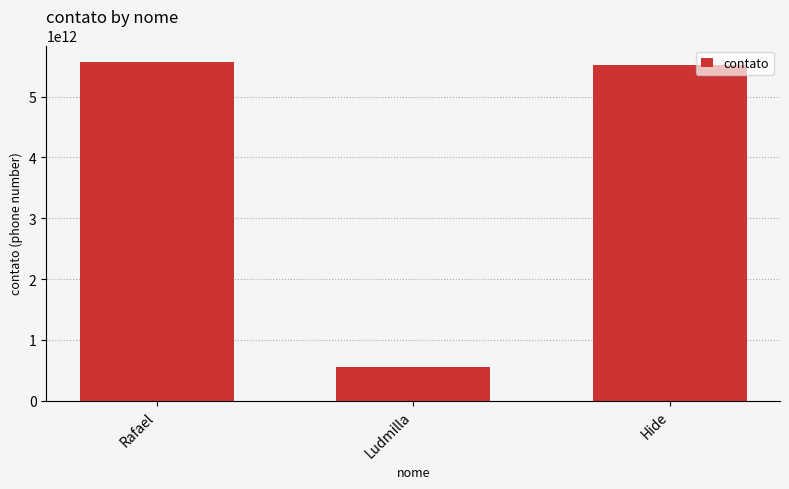

What is the average value?

3876722190445